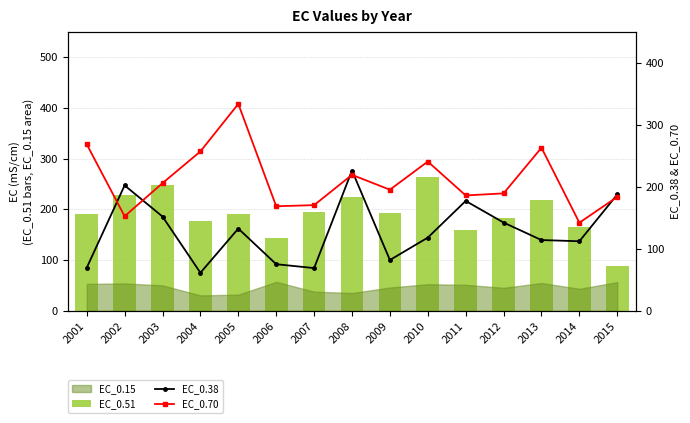

What is the sum of the EC_0.51 values at 2005 and 2012?

372.2